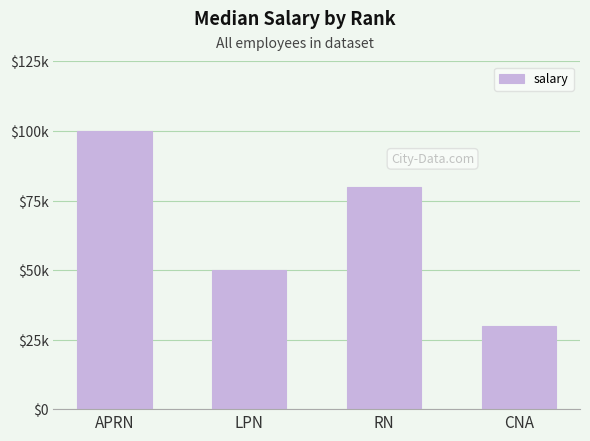

Reading right to left, transcribe all the data shown in this chart.

CNA=30000	RN=80000	LPN=50000	APRN=100000